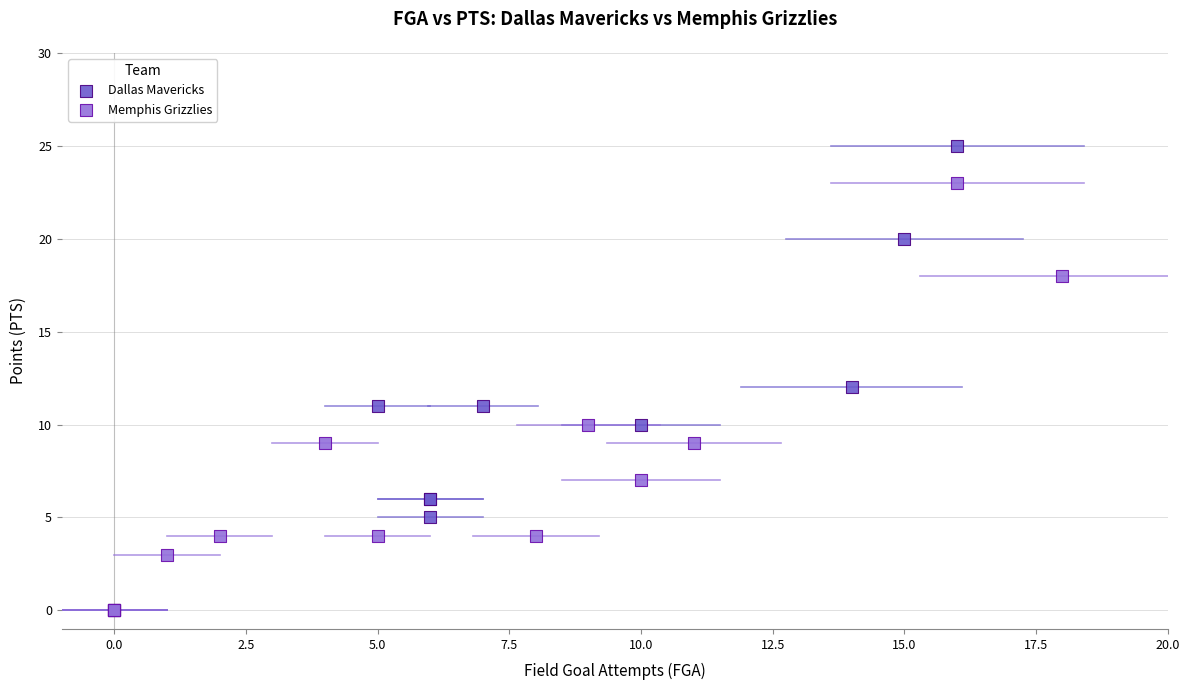

What are all the series names shown in the legend?

Dallas Mavericks, Memphis Grizzlies